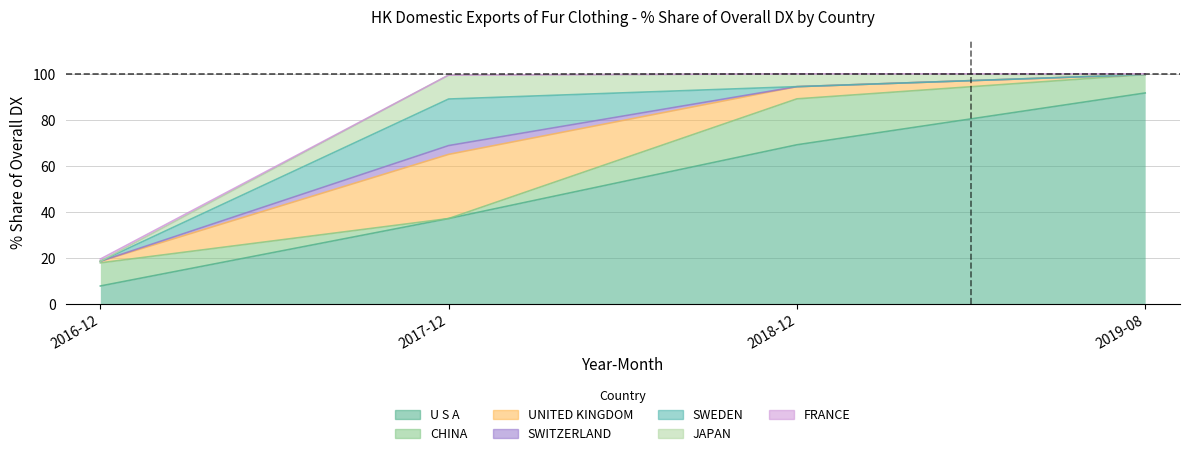

The 201712_% Share series shows 48.6 at UNITED KINGDOM. True or false?

False